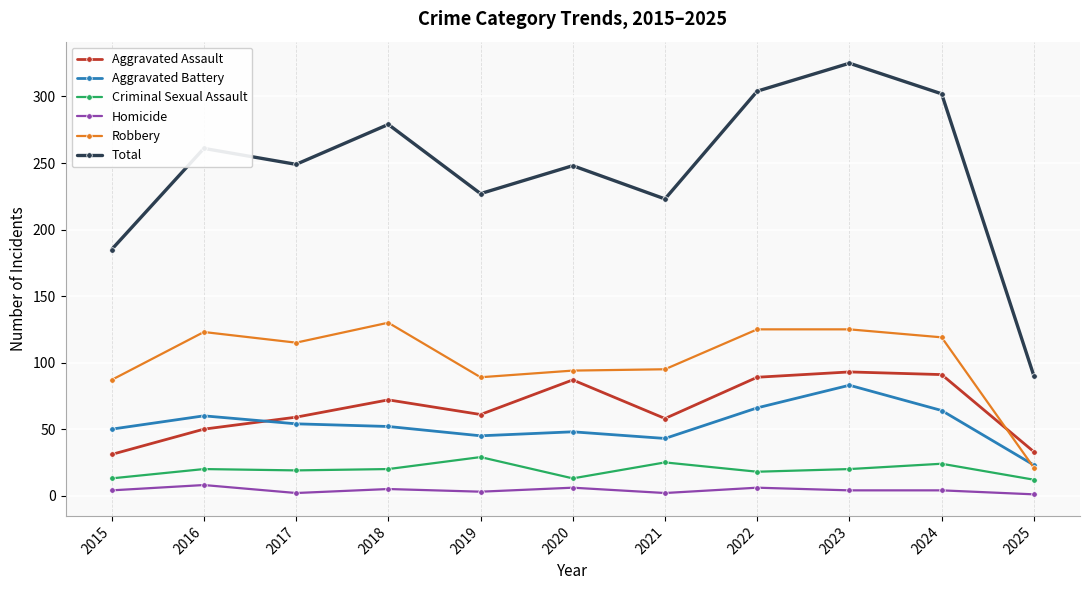

Which series has the widest spread of values?

Total